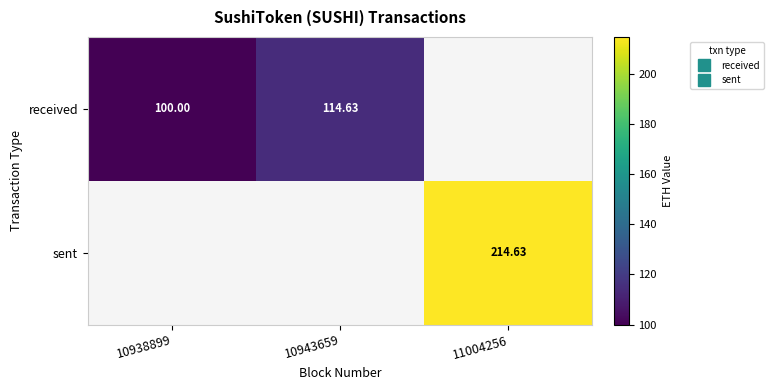

List the series in order of their peak value, lowest first.

received, sent